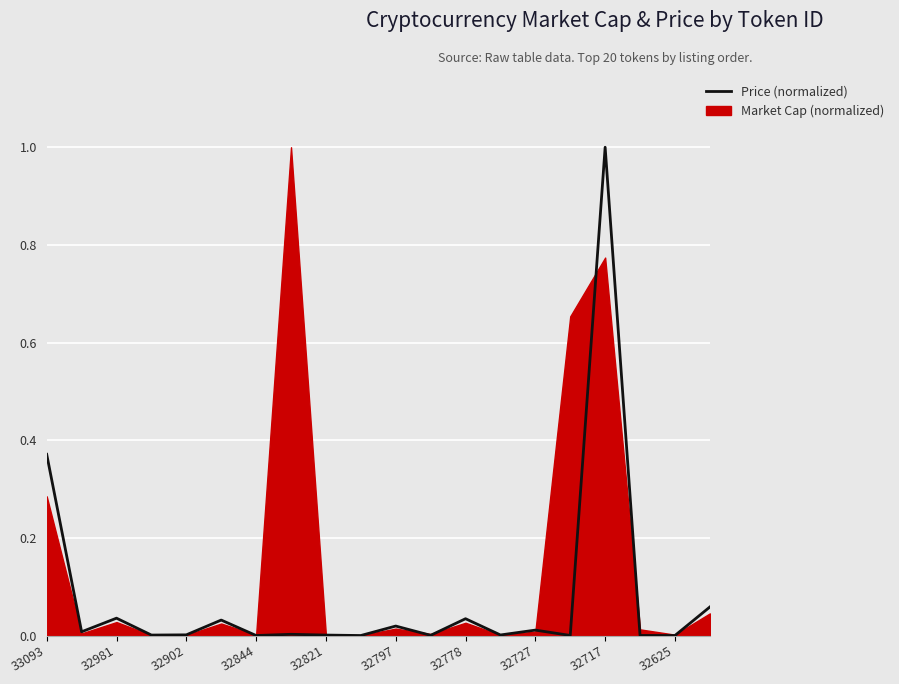

How many interior local valleys (lower than both neighbors) does the data have?

8